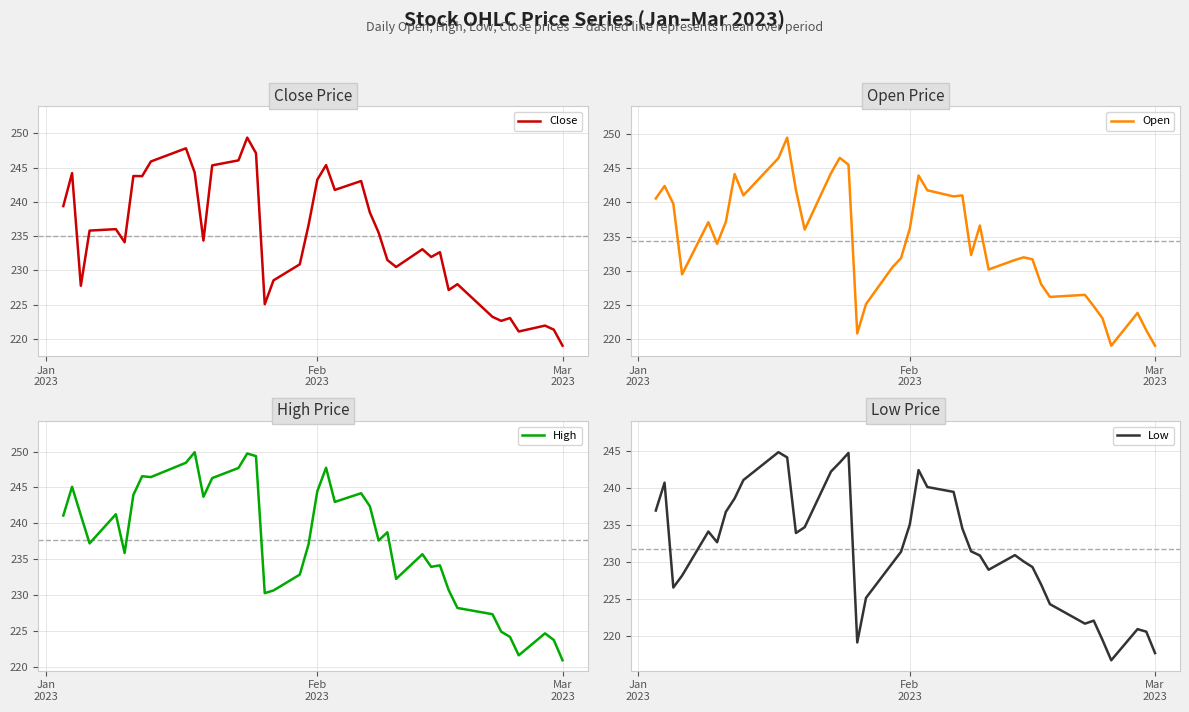

What are all the series names shown in the legend?

Close, Open, High, Low